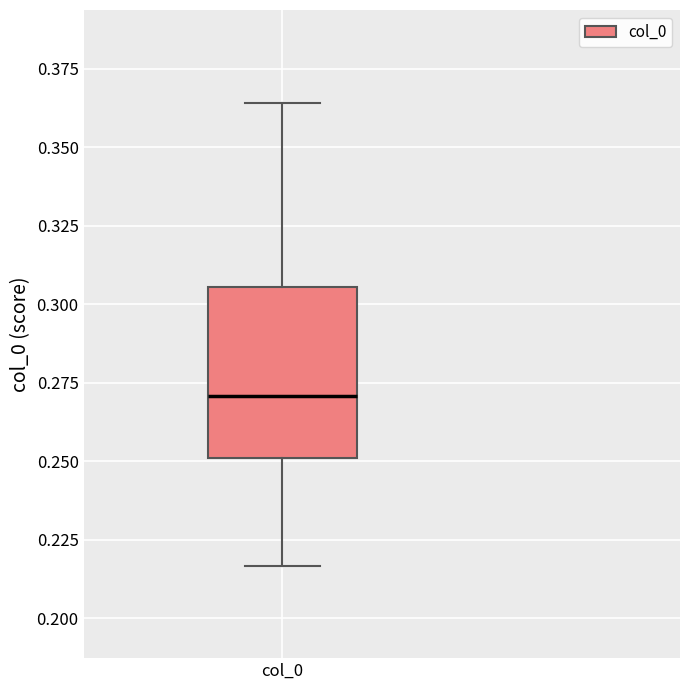

Read this box plot against the y-axis: the position of the median line, the range covered by the box, and the ends of both whiskers. The values are not printed on the chart, so give them approximately, as read against the axis.

median 0.270, box 0.250 to 0.305, whiskers 0.215 to 0.365